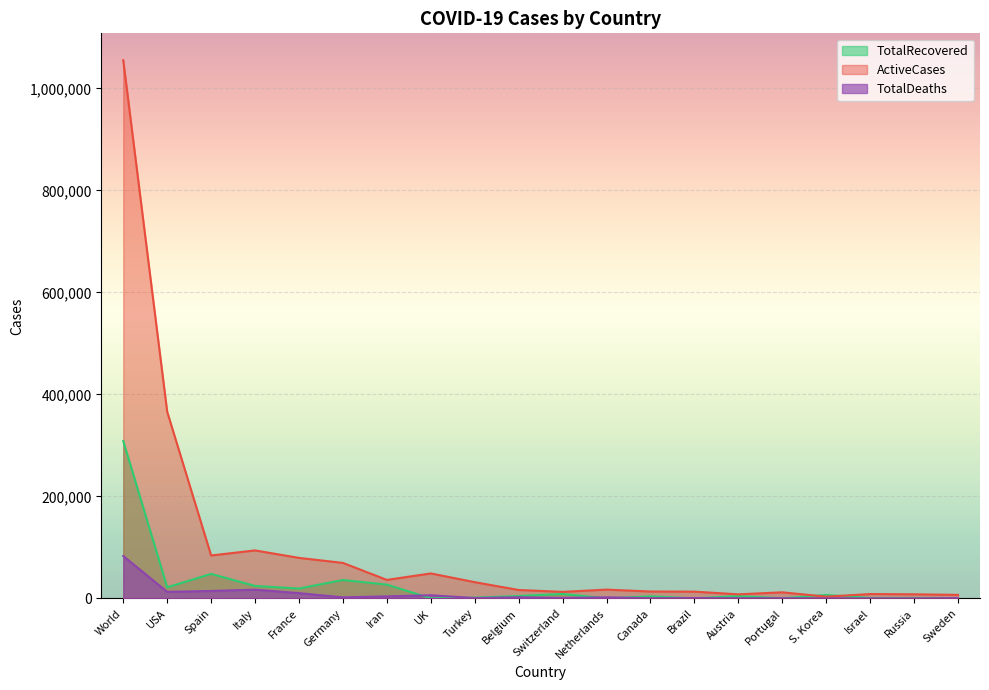

In TotalDeaths, how many points are lower than both neighbors (excluding endpoints)?

7